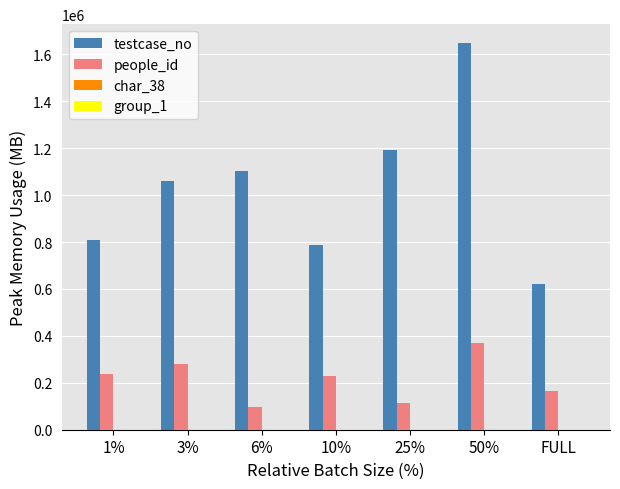

At which category is the sum across all series the highest?

50%